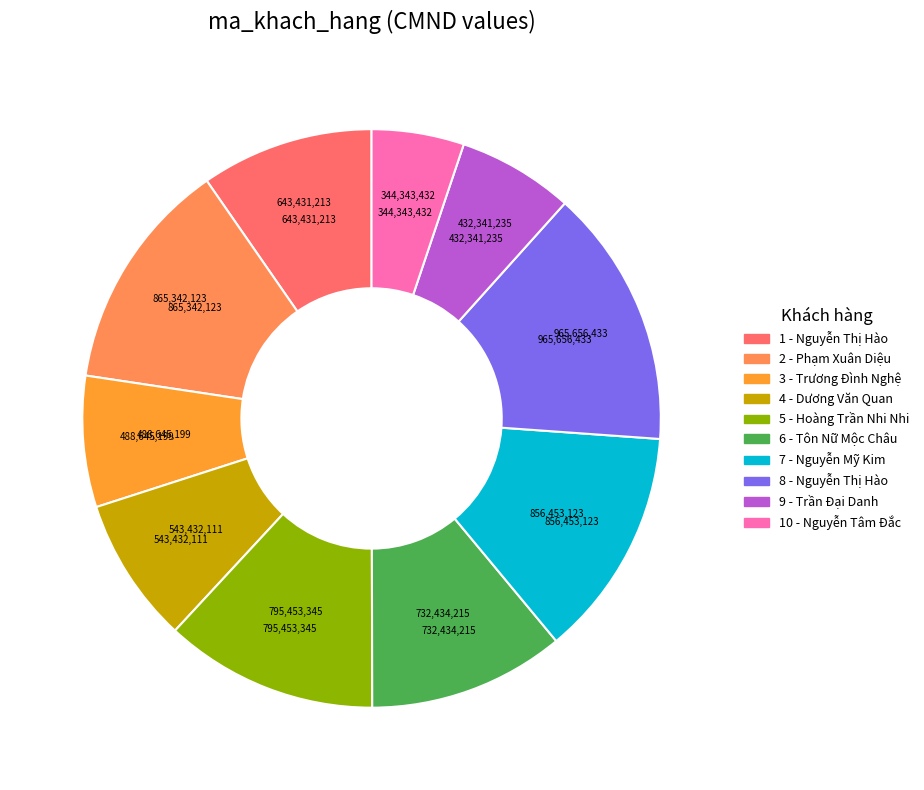

How many slices are in this pie chart?

10